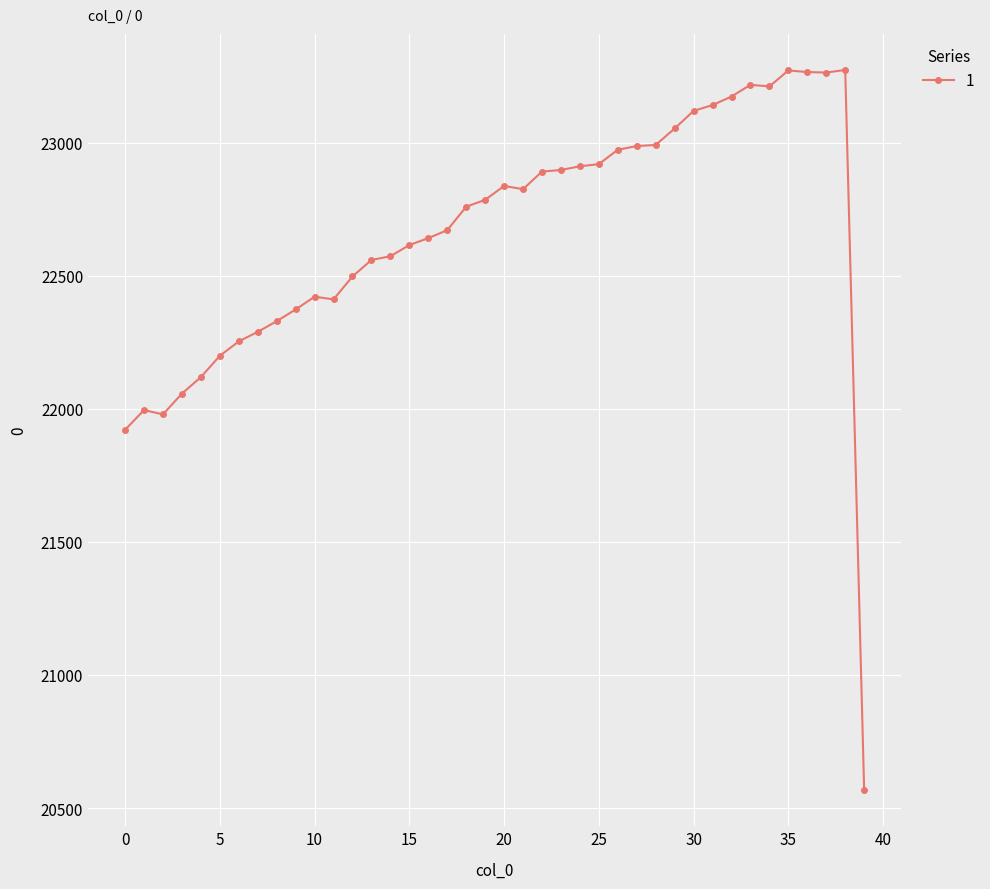

What is the value of the 6th point from the left?

22199